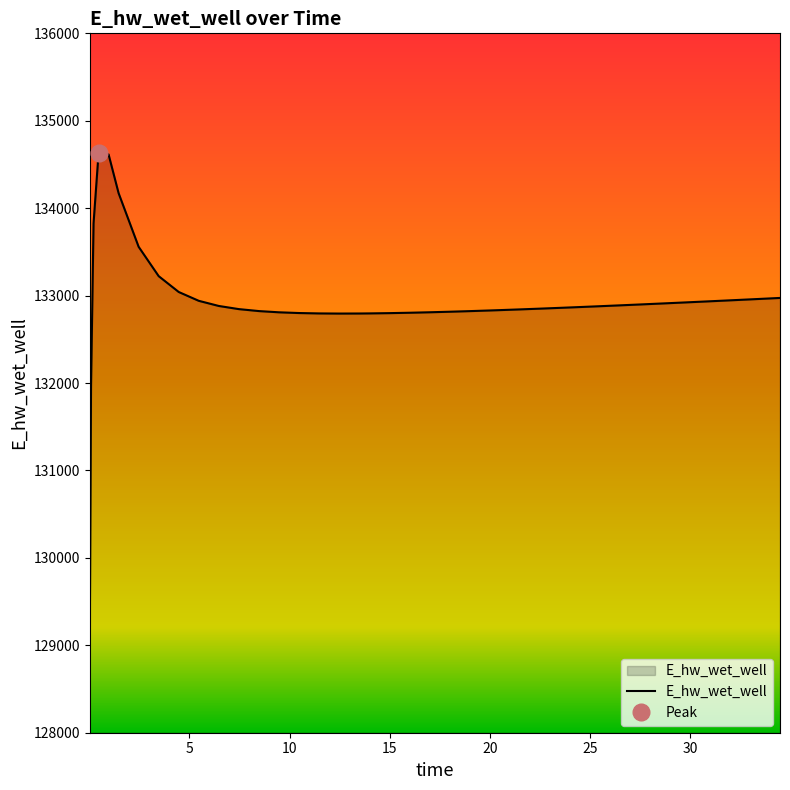

Reading right to left, transcribe all the data shown in this chart.

132973.3	132962.2	132951.3	132940.4	132929.7	132919.1	132908.7	132898.5	132888.4	132878.6	132869.0	132859.7	132850.7	132842.0	132833.8	132829.9	132822.4	132815.4	132809.2	132803.9	132799.5	132796.3	132795.3	132794.6	132796.2	132800.6	132809.0	132823.1	132845.5	132881.4	132940.4	133041.3	133222.6	133558.3	134172.0	134615.3	134628.0	133826.0	131970.0	129070.3